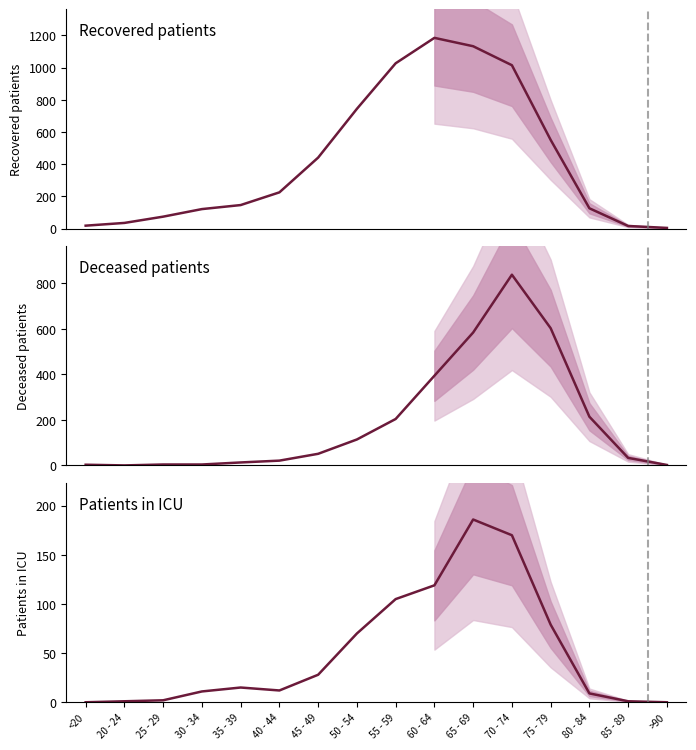

Which series has the largest range (max minus min)?

recovered_patients